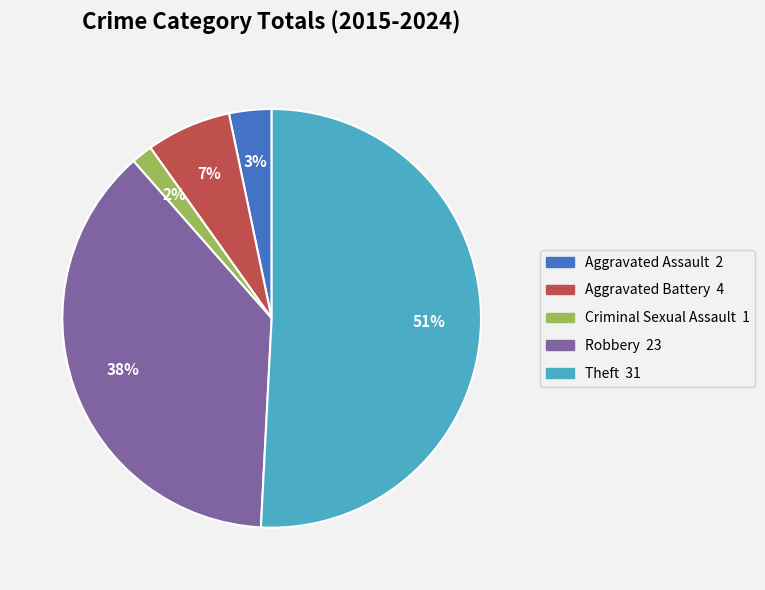

To the nearest percent, what is the average slice percentage?

20%